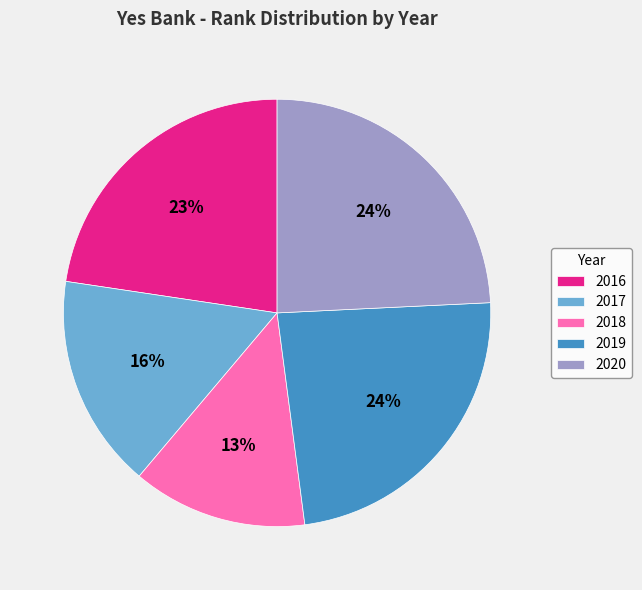

The 2017 slice represents 23% of the pie. True or false?

False